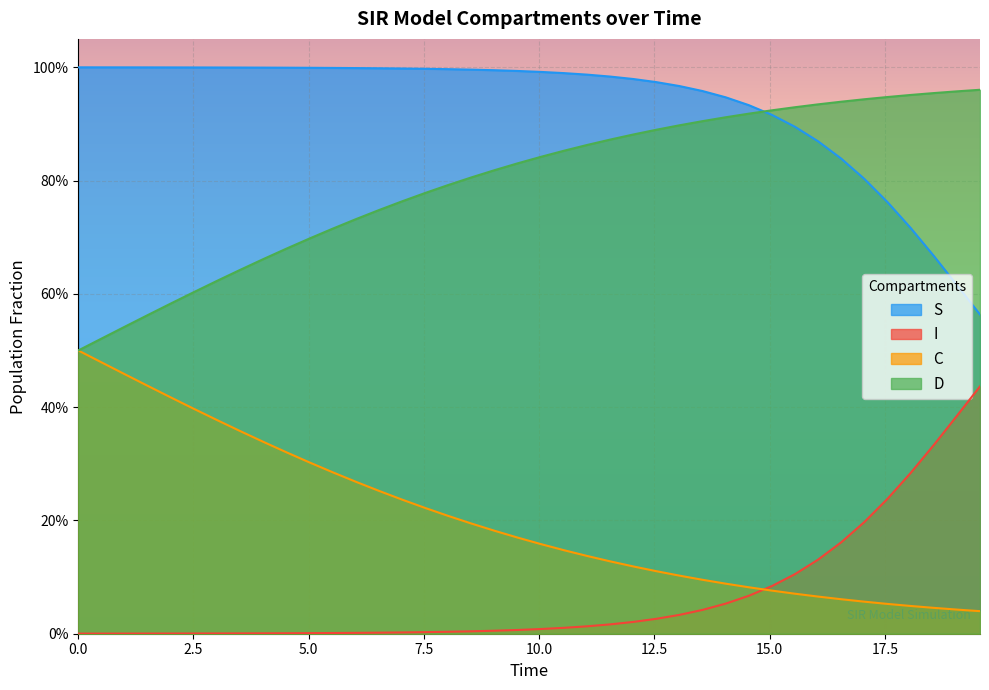

True or false: D and C cross at least once.

False